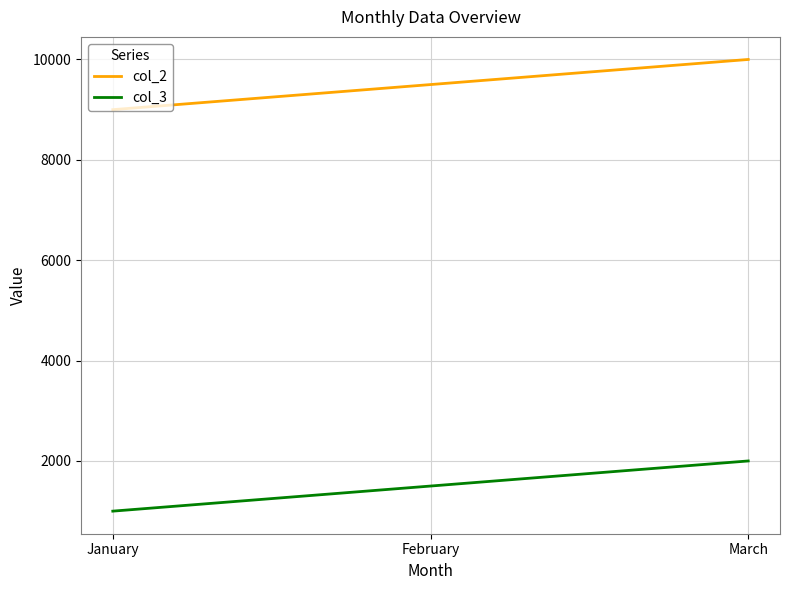

Rank the series by their maximum value, from highest to lowest.

col_2, col_3